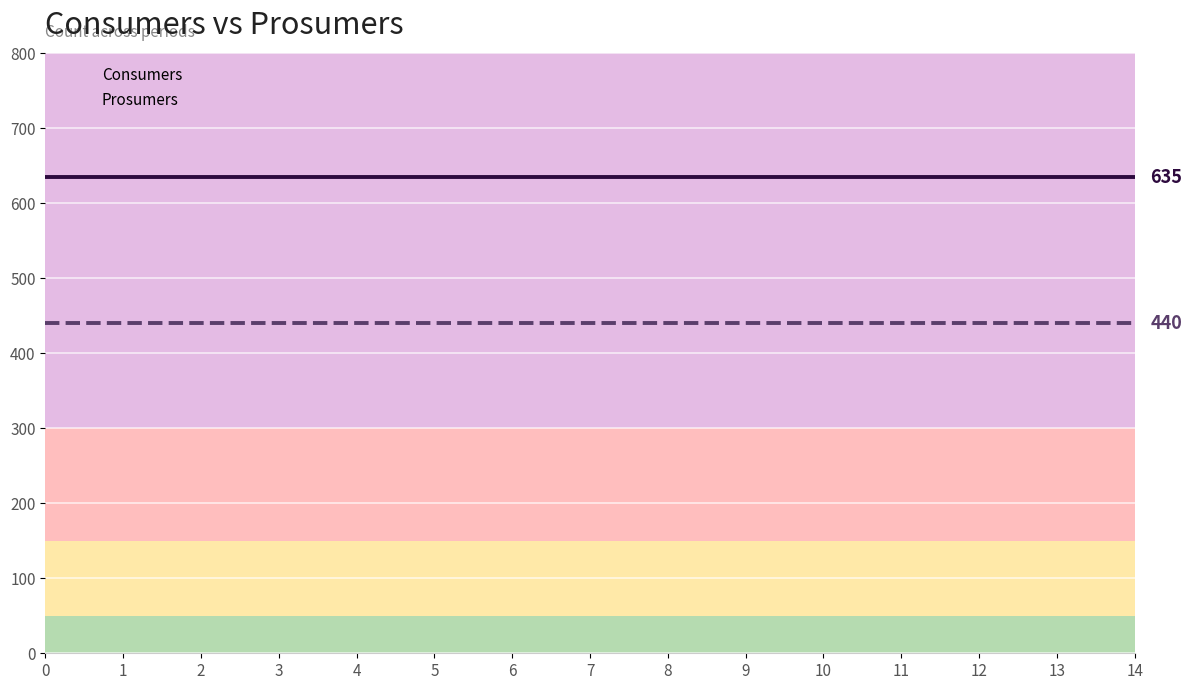

True or false: Prosumers and Consumers intersect in this chart.

False